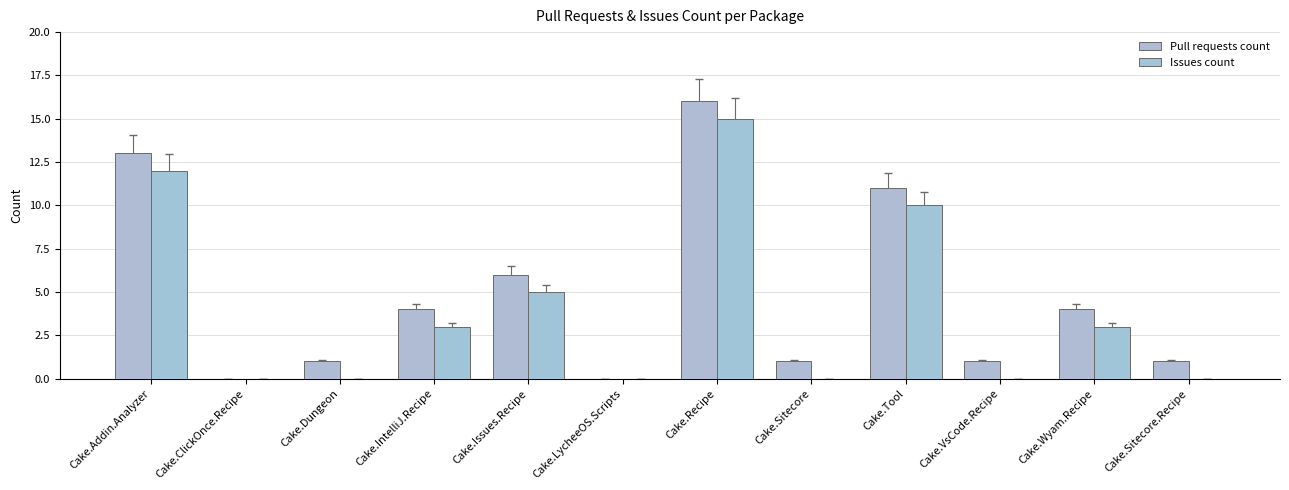

How many data points does each series have?

12